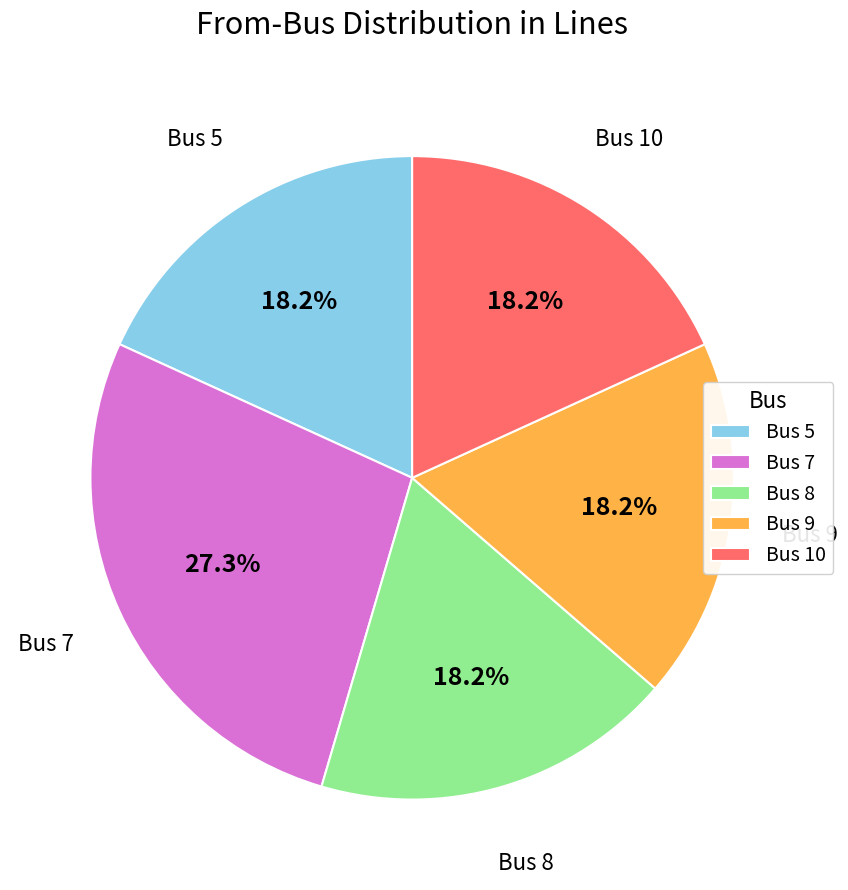

Is there a majority slice in this chart?

No